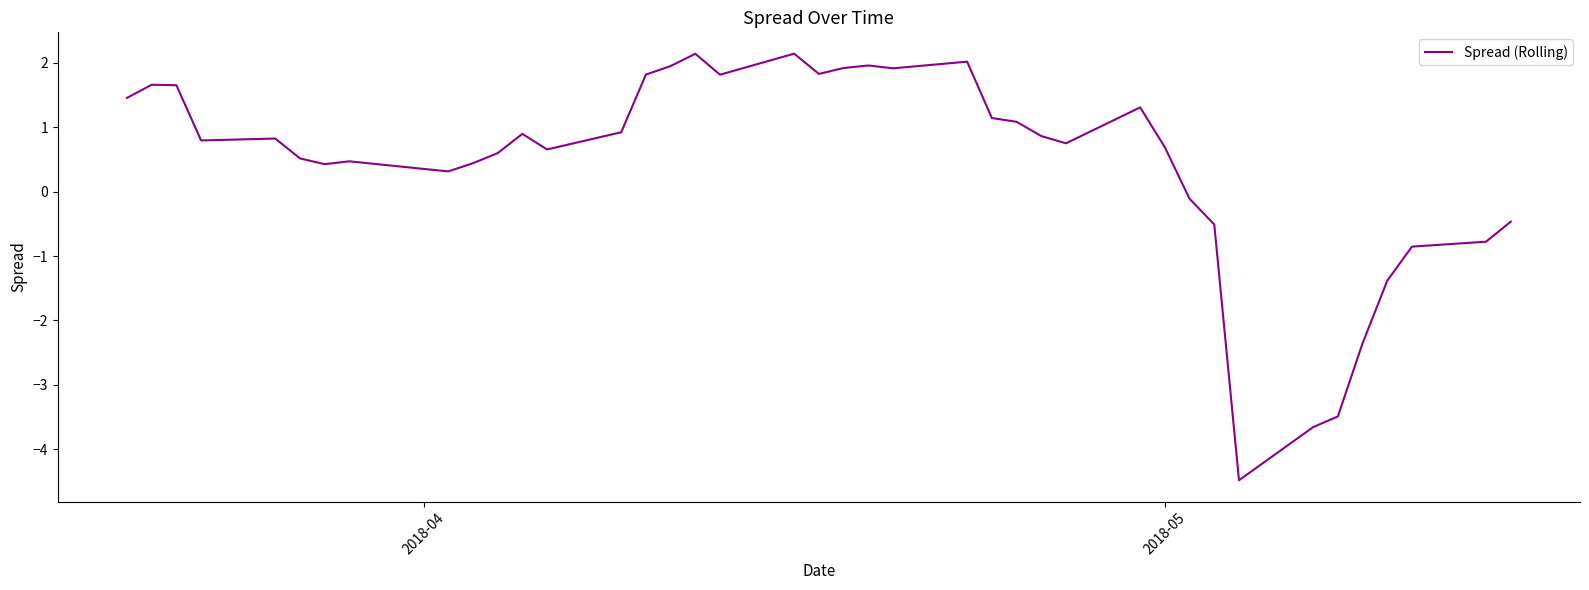

What is the minimum value shown in the chart?

-4.5